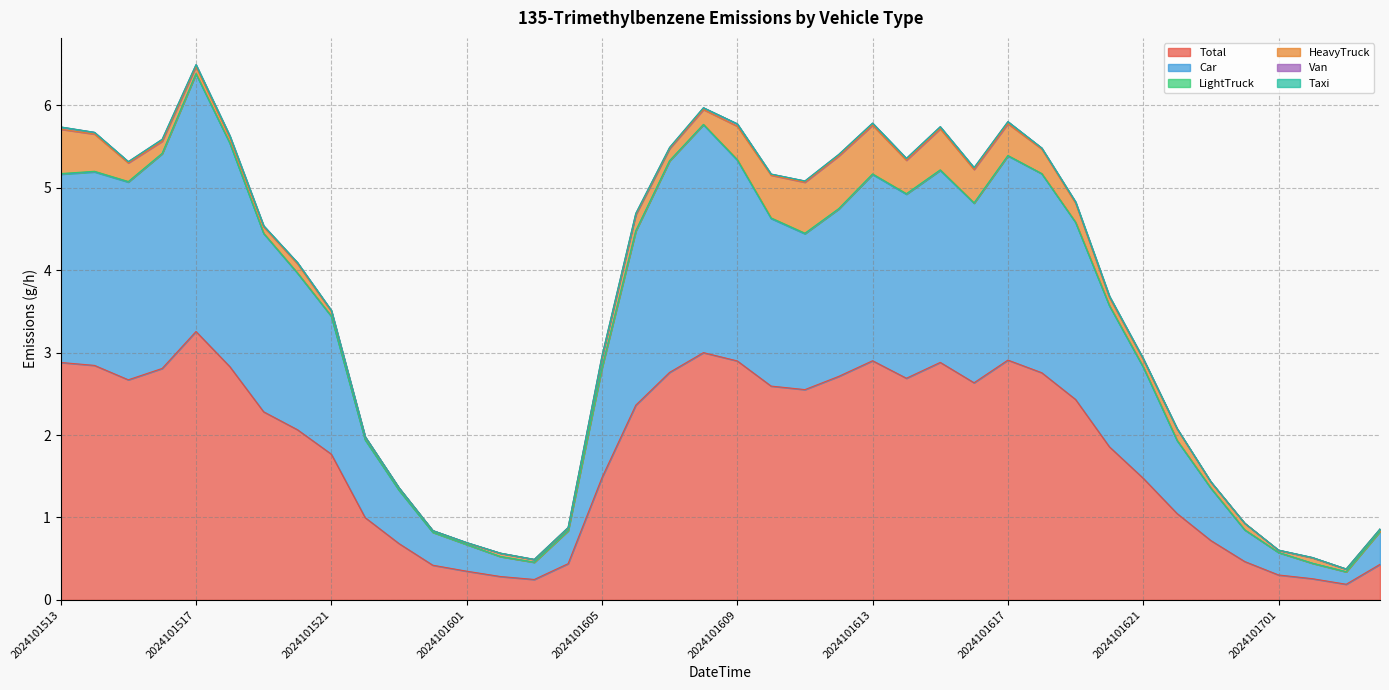

True or false: Taxi and LightTruck cross at least once.

False